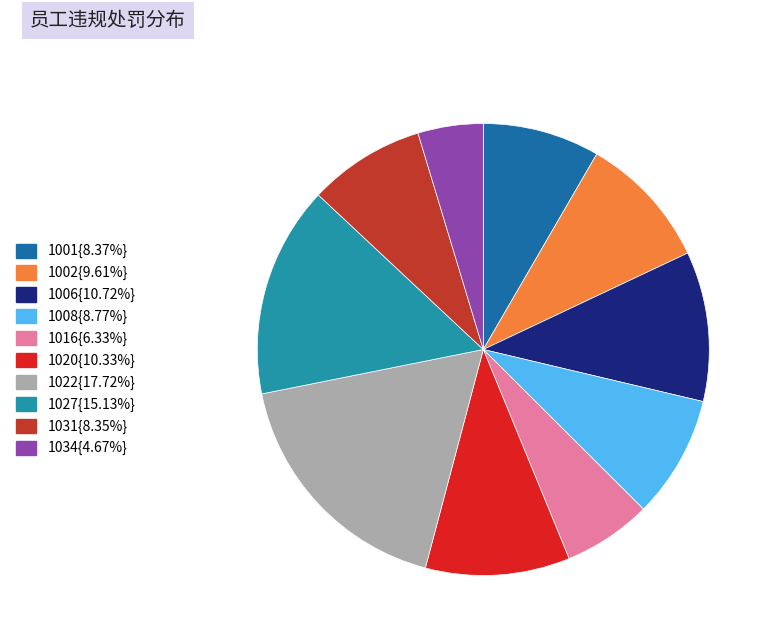

Does any single category account for the majority?

No